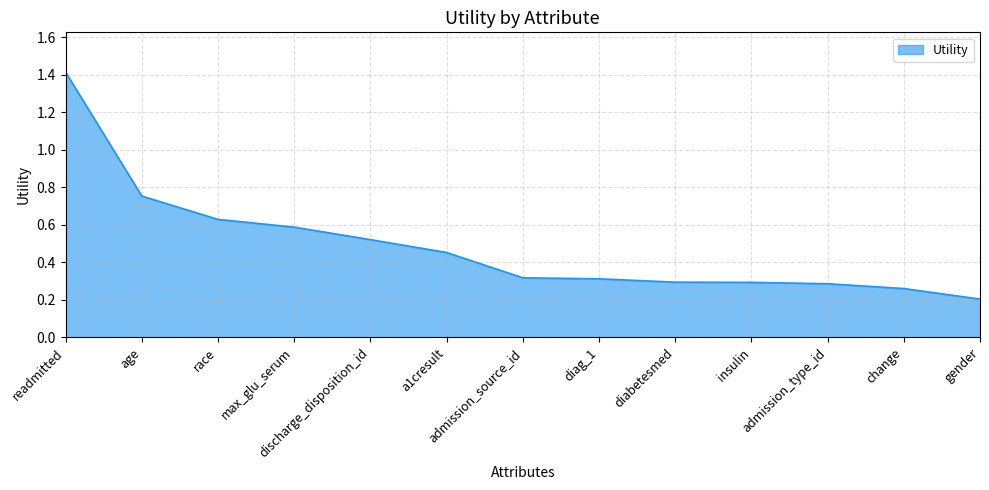

What is the difference between the maximum and minimum values?

1.2